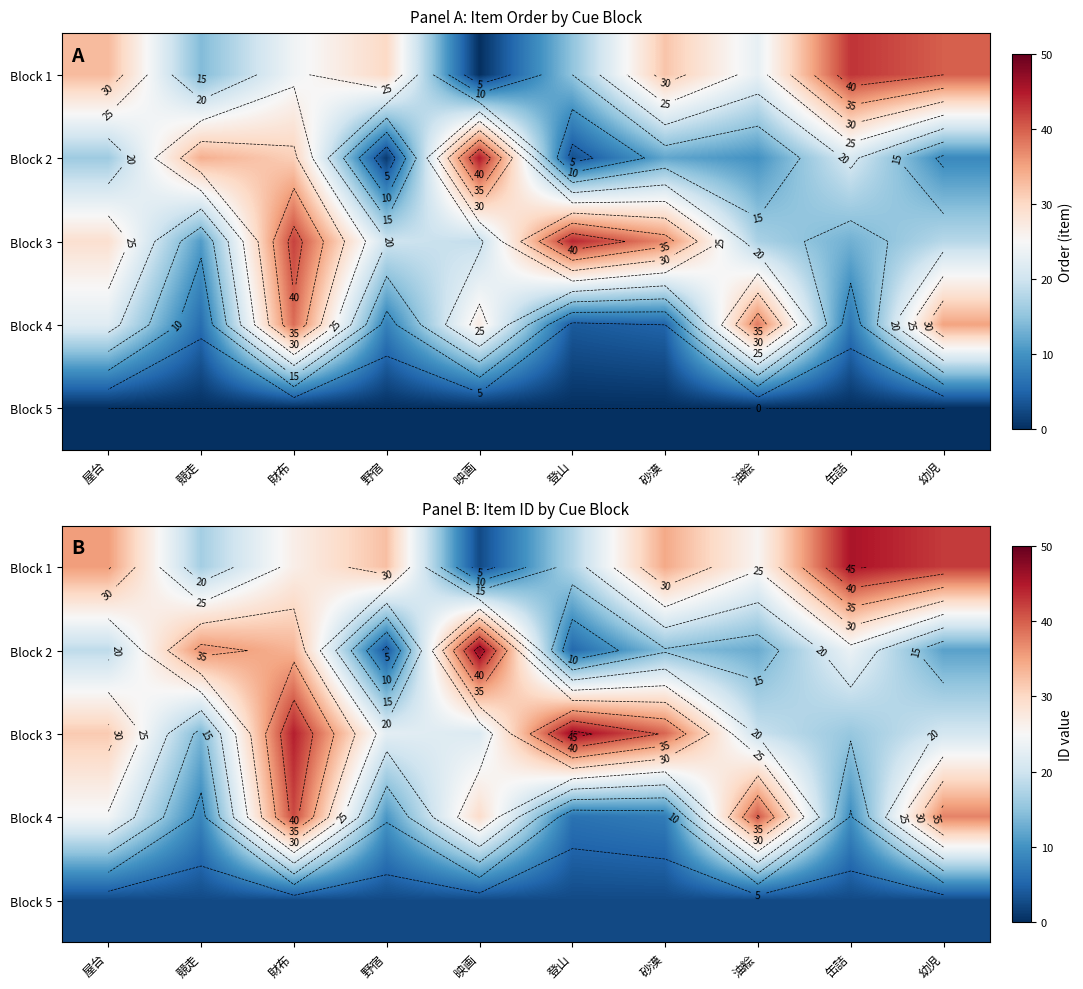

What is the difference between the maximum and minimum values in the Block 2 series?

44.0